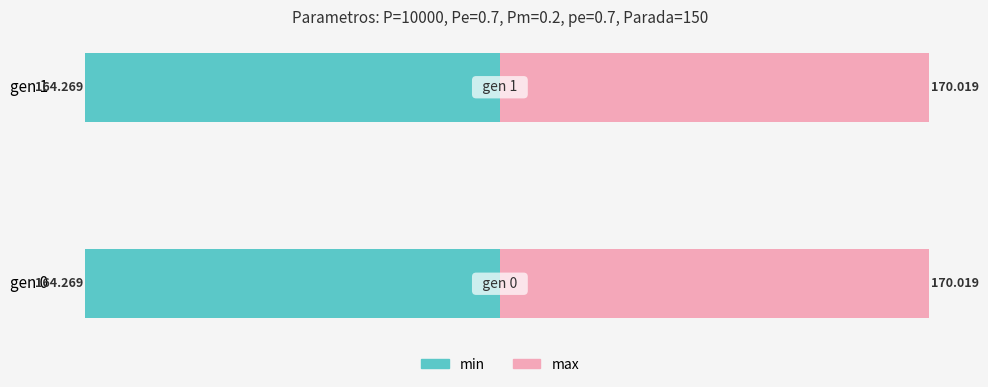

List the labels in order of std value, largest first.

gen 0, gen 1